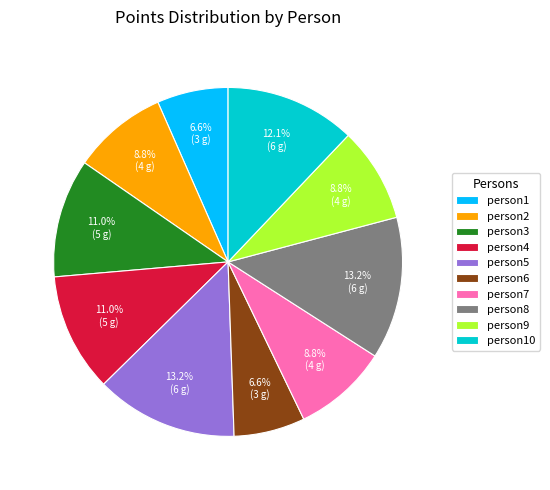

To the nearest percent, what is the difference between the person4 and person9 slice percentages?

2%